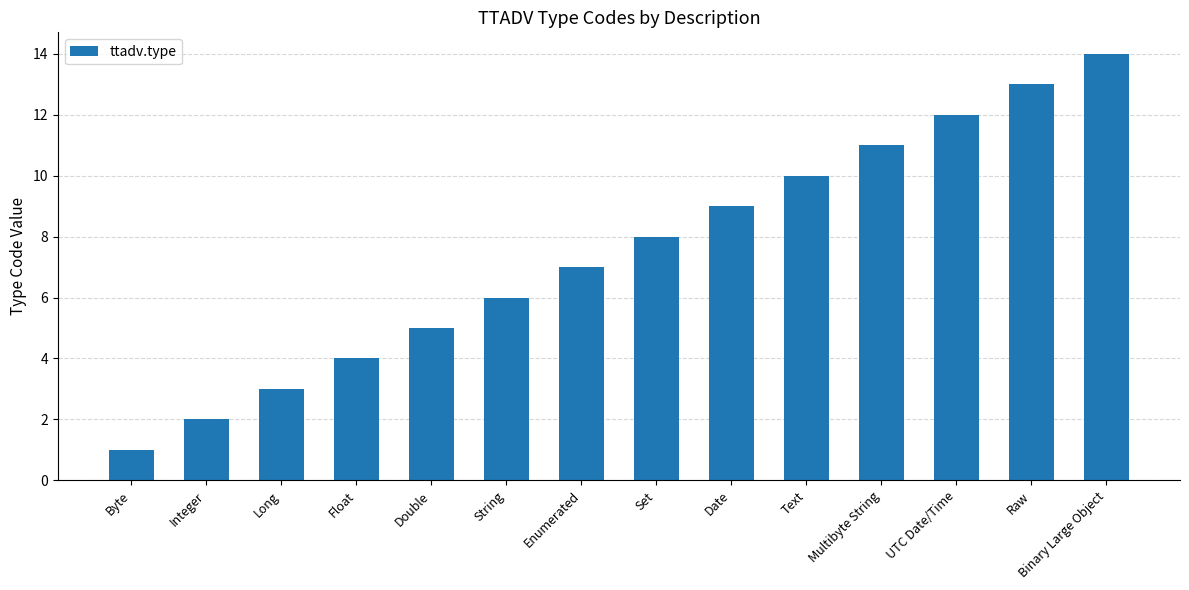

What is the average value?

8